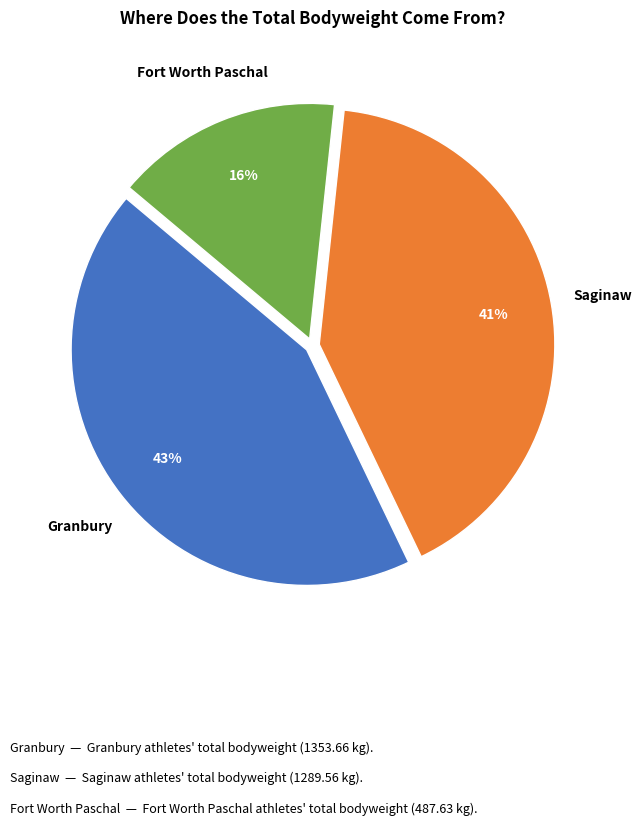

Does any single category account for the majority?

No